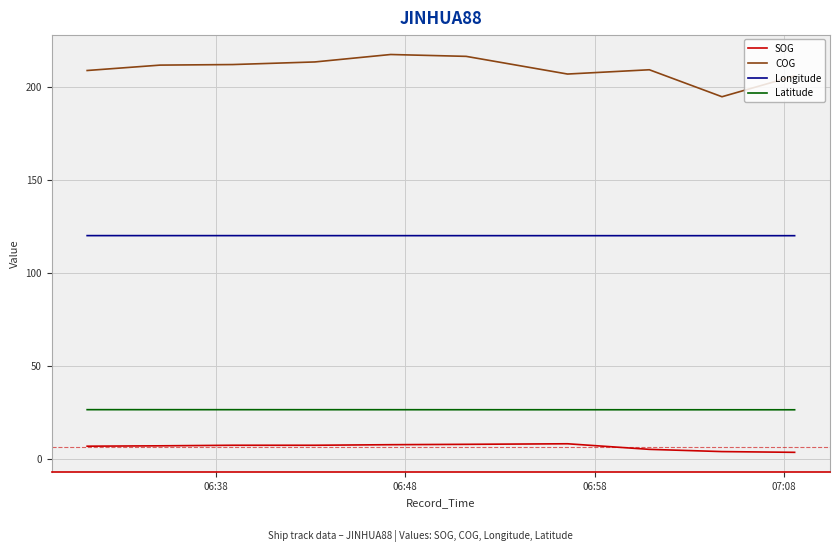

What is the maximum value shown in the chart?

217.3